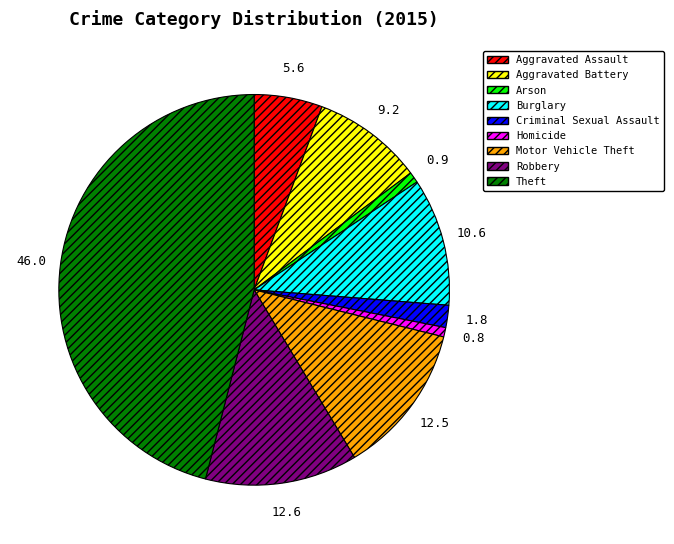

Which slice is the largest?

Theft